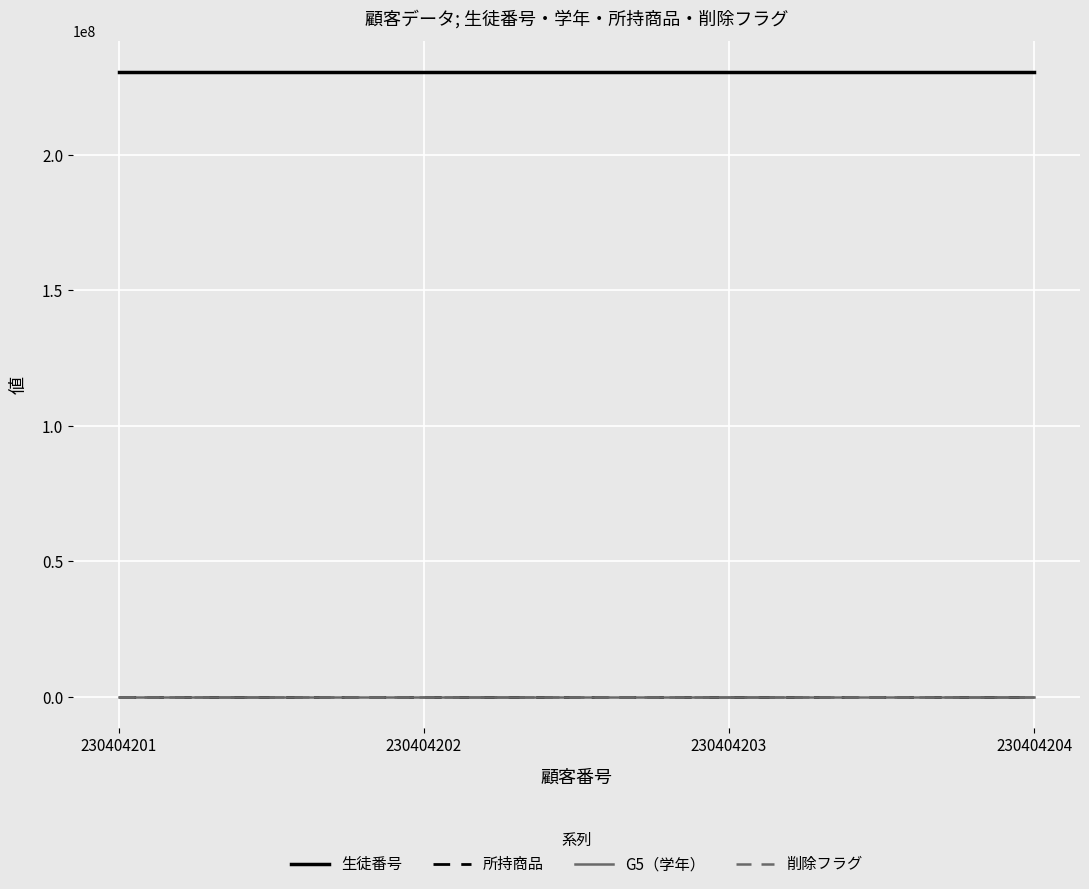

Is it true that 削除フラグ equals 2 at 230404203?

True